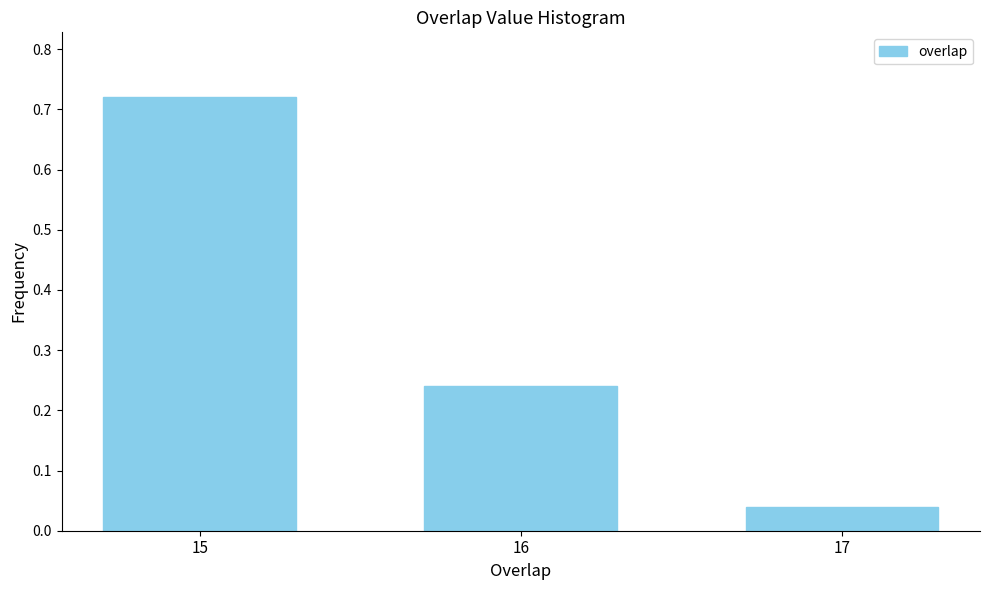

At which label is the value closest to 0?

17